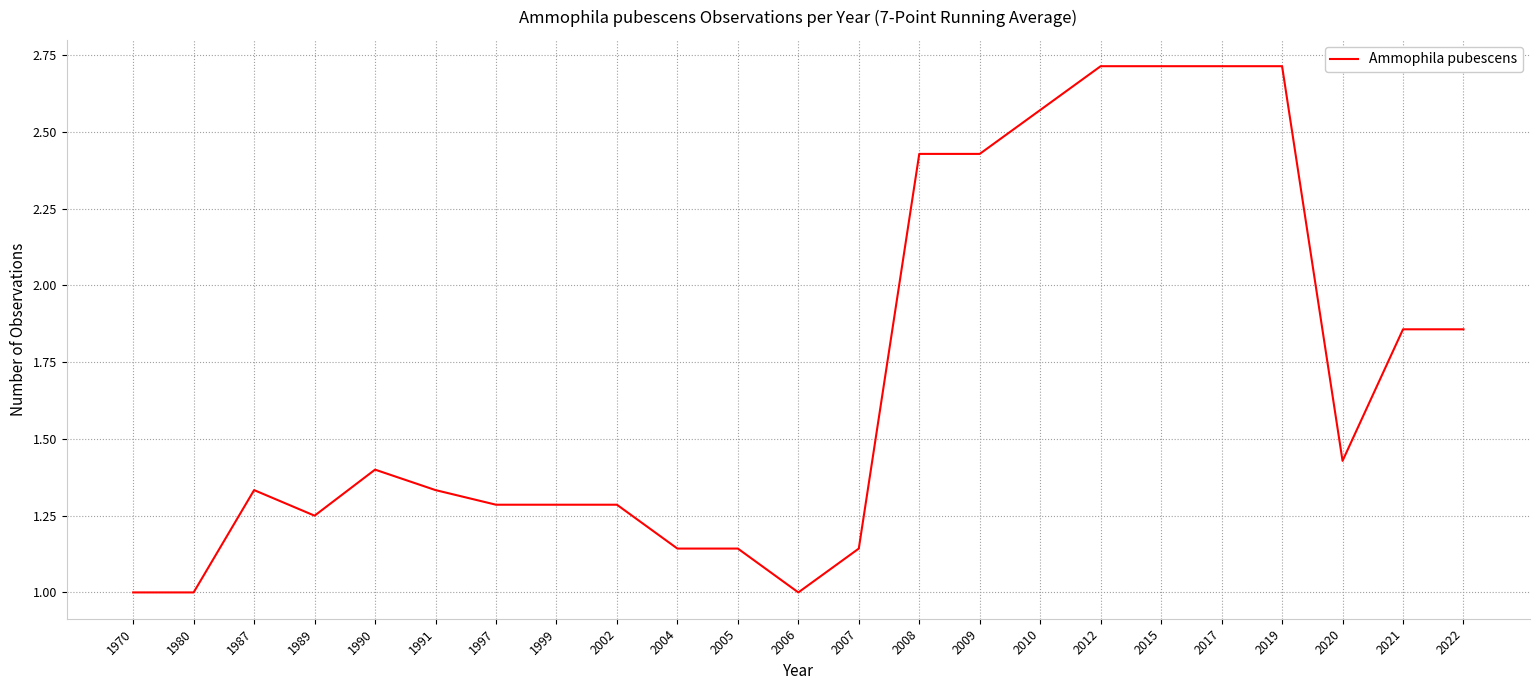

What is the ratio of the value at 1990 to the value at 2008?

0.6